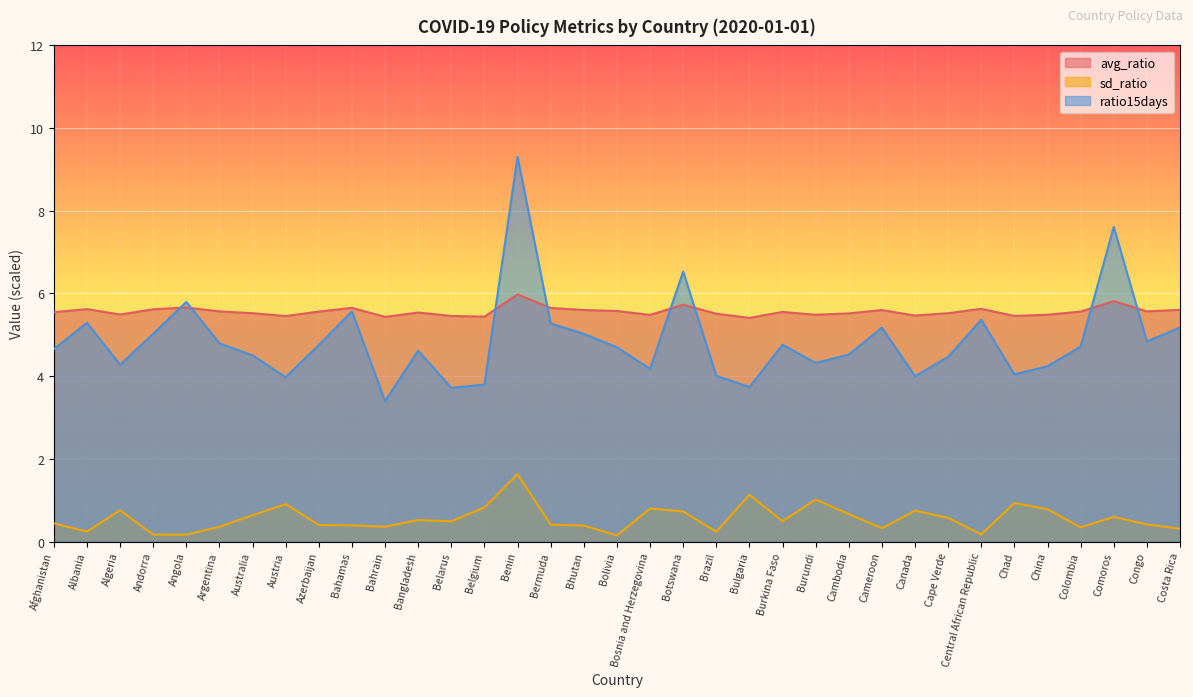

Reading left to right, extract all data points from this chart.

avg_ratio: 5.5	5.6	5.5	5.6	5.7	5.6	5.5	5.5	5.6	5.7	5.4	5.5	5.5	5.4	6.0	5.6	5.6	5.6	5.5	5.7	5.5	5.4	5.6	5.5	5.5	5.6	5.5	5.5	5.6	5.5	5.5	5.6	5.8	5.6	5.6
sd_ratio: 0.4	0.2	0.8	0.2	0.2	0.4	0.6	0.9	0.4	0.4	0.4	0.5	0.5	0.8	1.6	0.4	0.4	0.1	0.8	0.7	0.2	1.1	0.5	1.0	0.7	0.3	0.7	0.6	0.2	0.9	0.8	0.3	0.6	0.4	0.3
ratio15days: 4.7	5.3	4.3	5.0	5.8	4.8	4.5	4.0	4.8	5.6	3.4	4.6	3.7	3.8	9.3	5.3	5.0	4.7	4.2	6.5	4.0	3.7	4.8	4.3	4.5	5.2	4.0	4.5	5.4	4.0	4.2	4.7	7.6	4.8	5.2